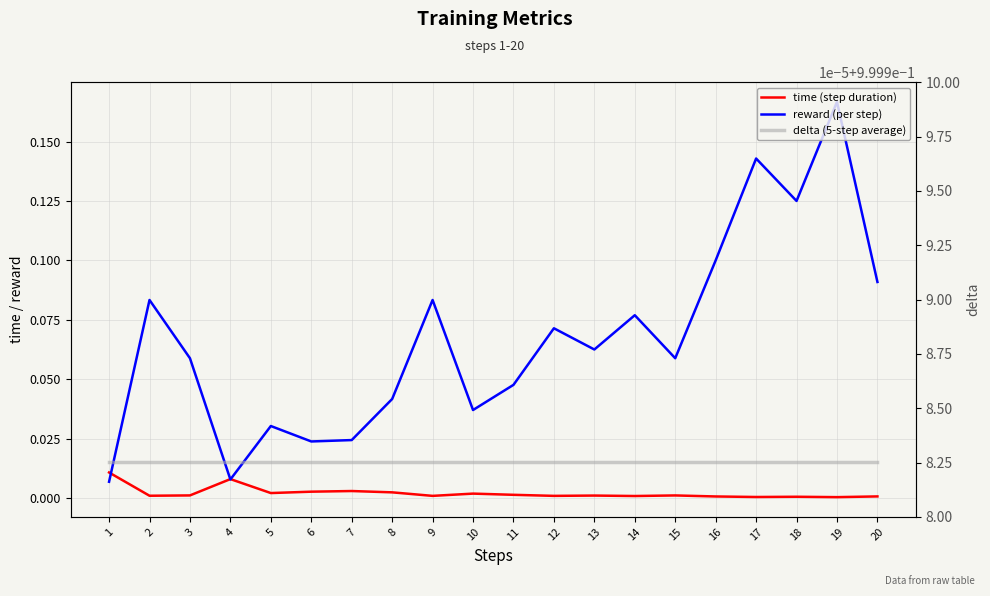

At which label does reward (per step) reach its minimum?

1